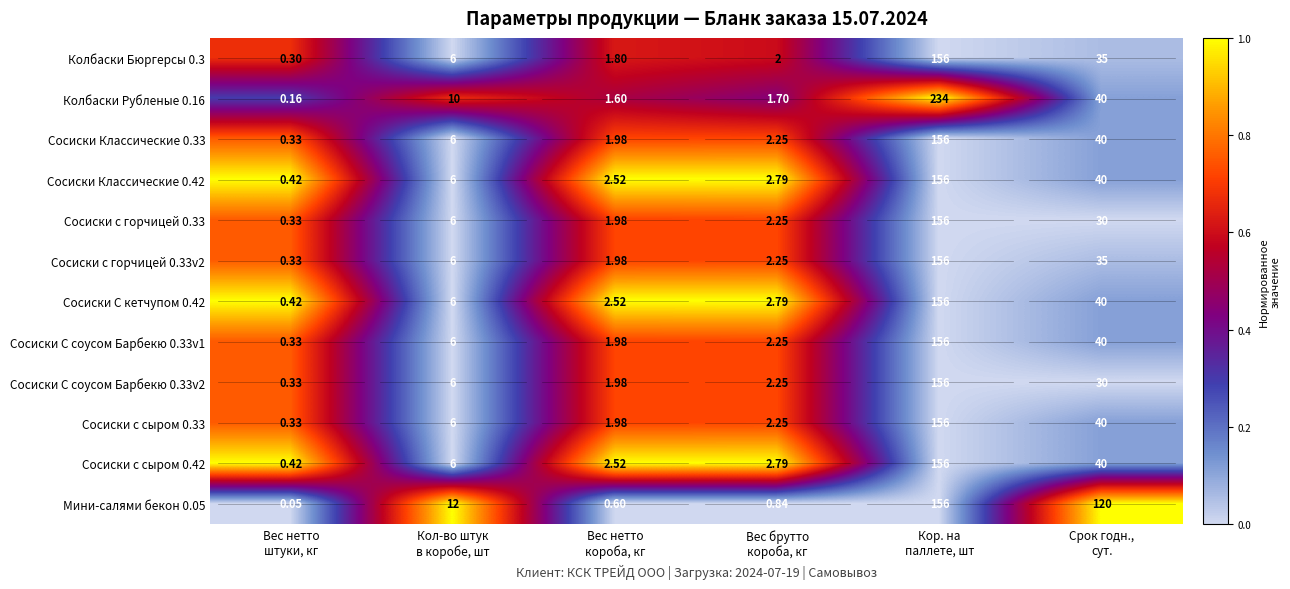

Count the number of categories in the chart.

6